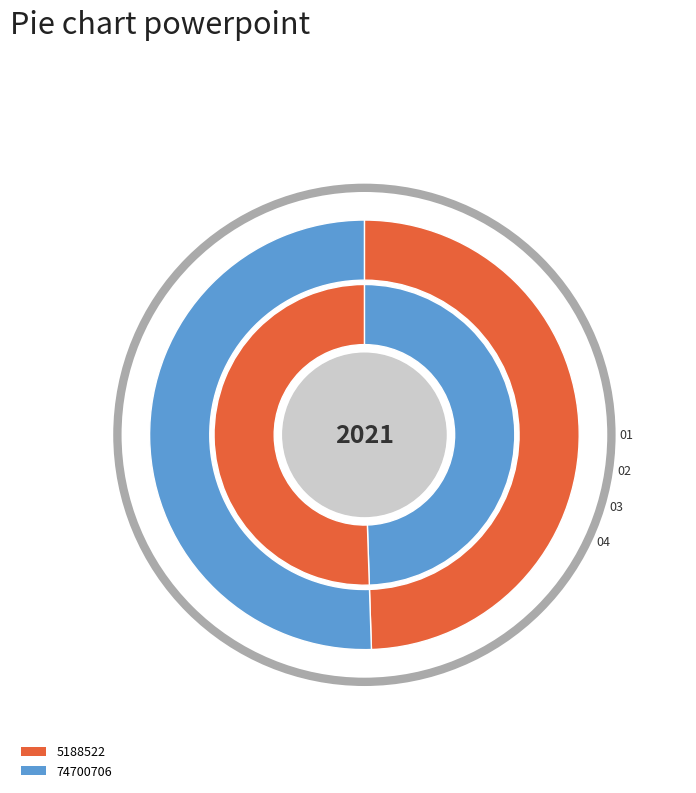

To the nearest percent, what is the difference between the largest and smallest slice percentages?

1%